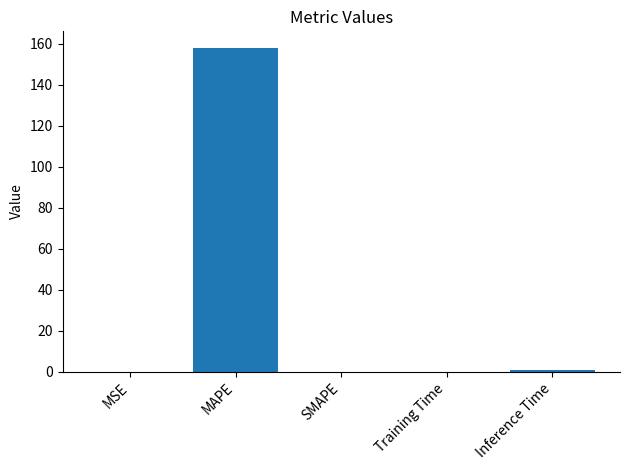

What is the greatest value displayed?

158.2